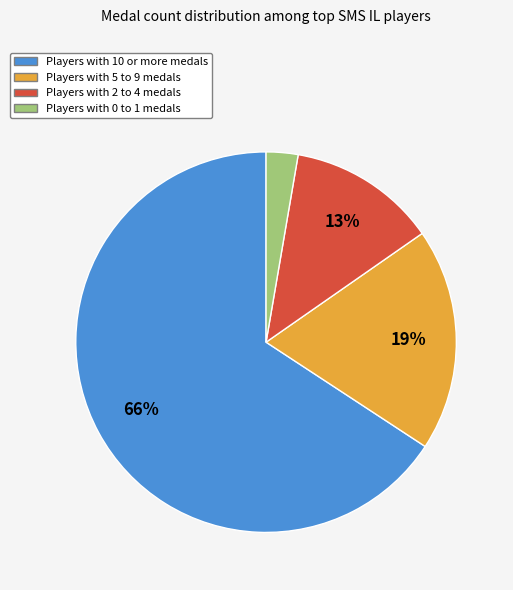

Does any single category account for the majority?

Yes